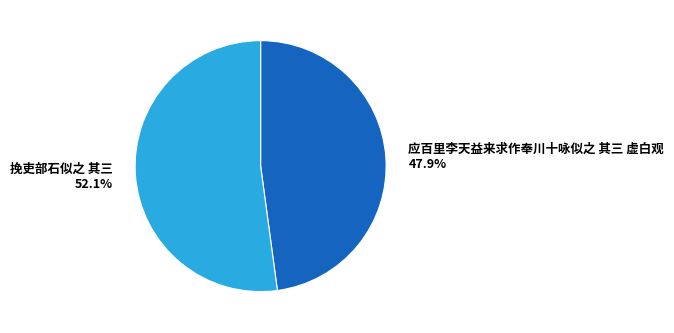

What is the smallest slice in the pie chart?

应百里李天益来求作奉川十咏似之 其三 虚白观